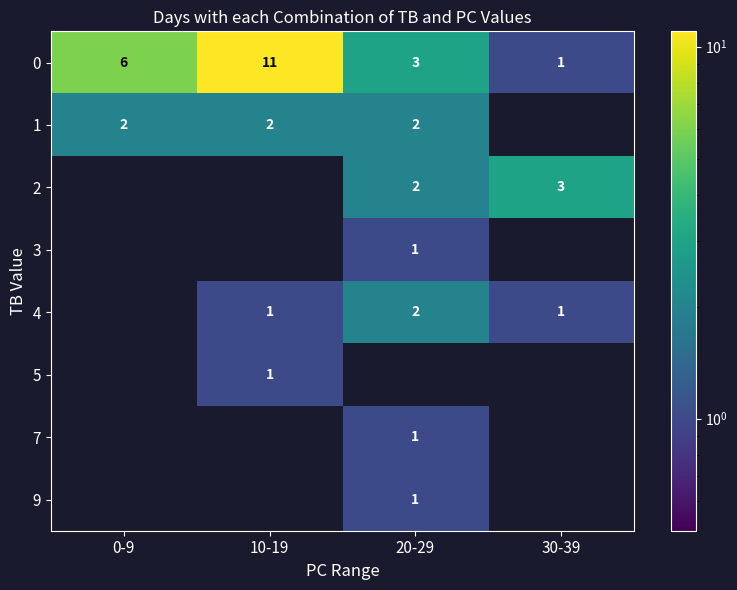

What is the sum of the 0 values at 20-29 and 0-9?

9